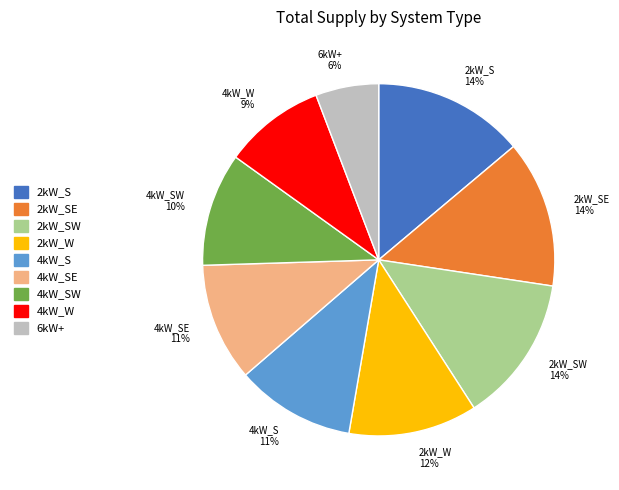

Is there any slice that represents more than half of the pie?

No